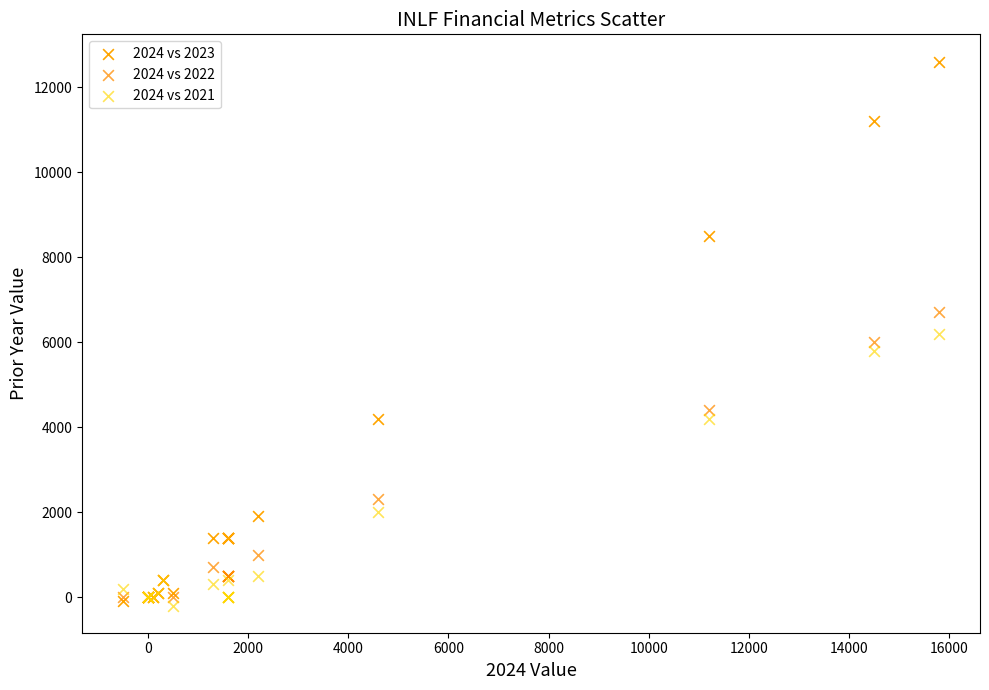

What are all the series names shown in the legend?

2024 vs 2023, 2024 vs 2022, 2024 vs 2021